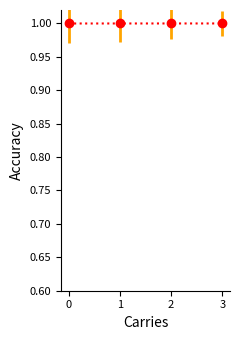

What is the average value?

1.0